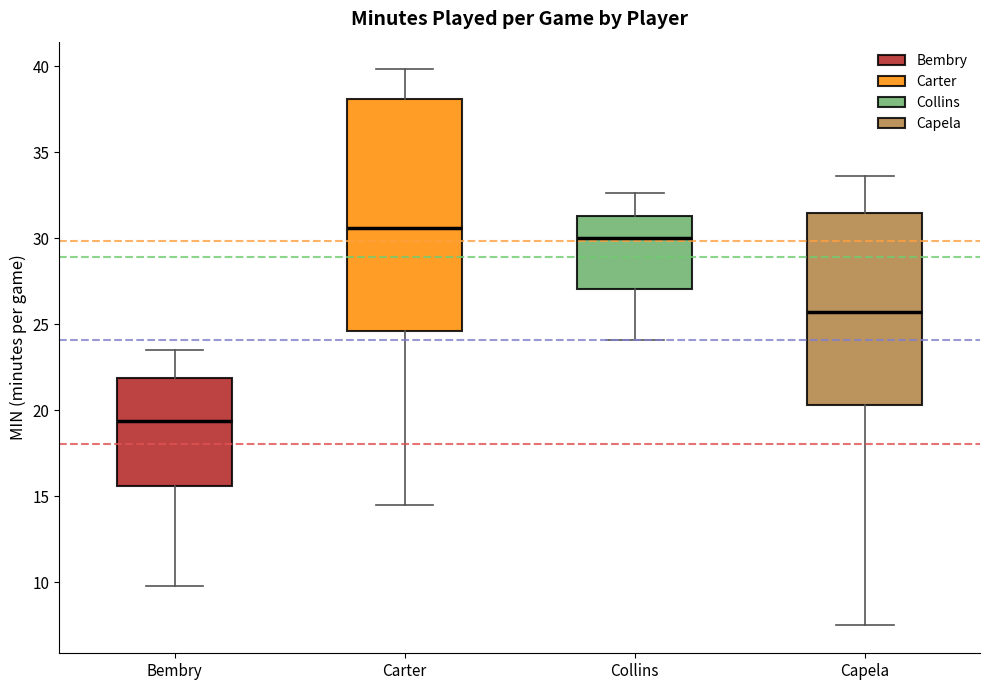

Reading left to right, transcribe this box plot: for each box, give where its median line is, the range the box spans, and where its two whiskers end, as read against the y-axis. The values are not printed on the chart, so give them approximately, as read against the axis.

Bembry: median 19.5, box 15.5 to 22.0, whiskers 10.0 to 23.5
Carter: median 30.5, box 24.5 to 38.0, whiskers 14.5 to 40.0
Collins: median 30.0, box 27.0 to 31.5, whiskers 24.0 to 32.5
Capela: median 25.5, box 20.5 to 31.5, whiskers 7.5 to 33.5